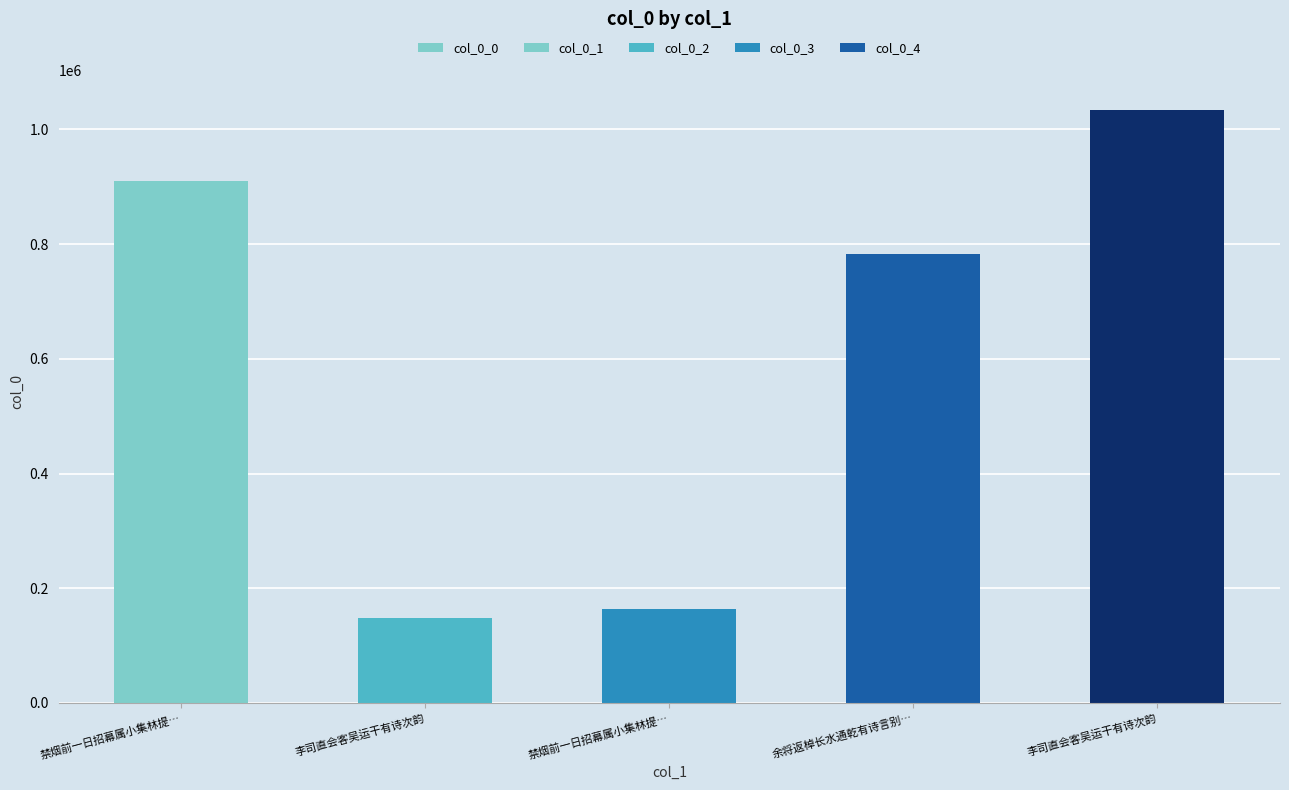

Are the bars grouped side by side (vs. stacked)?

No